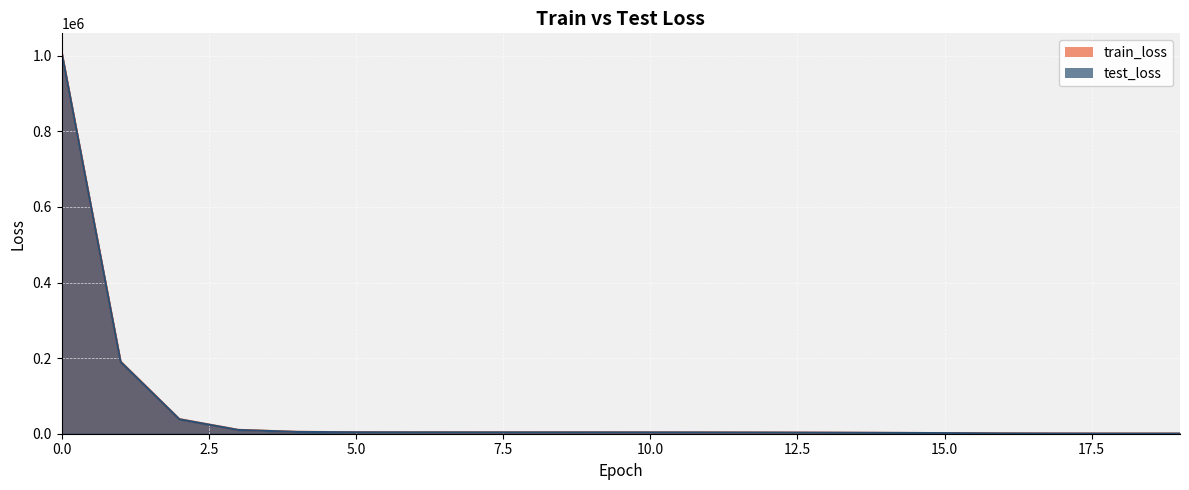

True or false: test_loss and train_loss intersect in this chart.

False